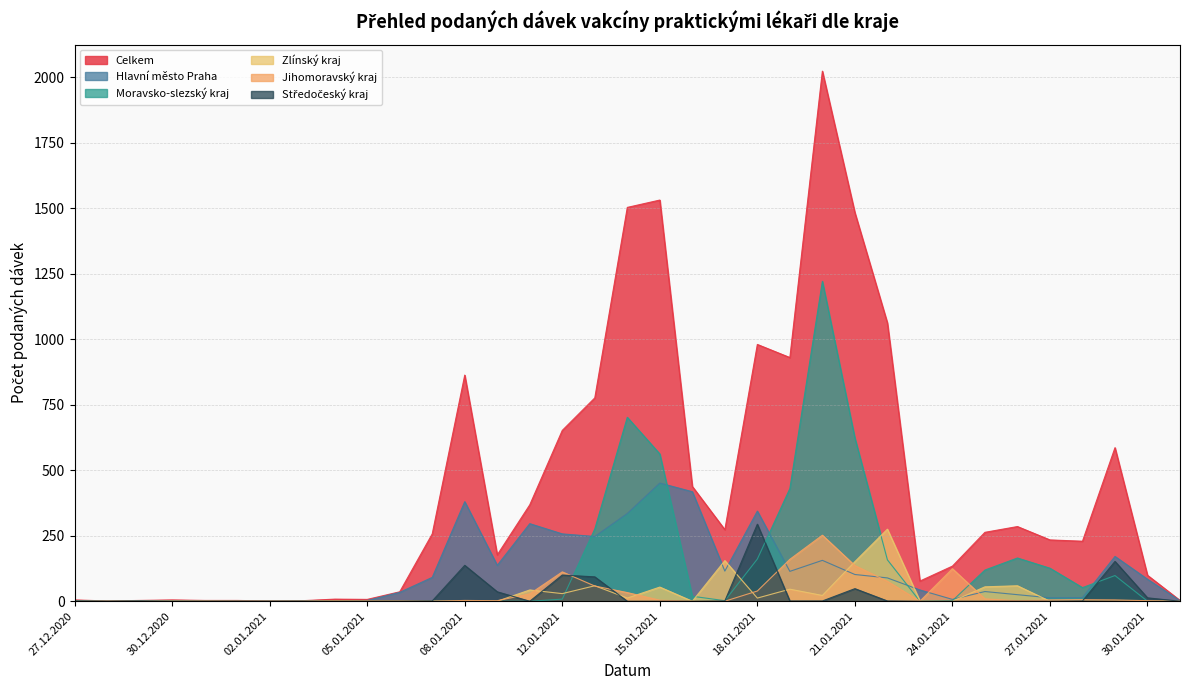

Reading right to left, transcribe all the data shown in this chart.

Celkem: 3	99	586	229	234	285	263	134	77	1062	1483	2023	930	980	273	438	1531	1503	776	652	368	177	863	257	36	7	8	2	1	3	3	5	3	1	5
Hlavní město Praha: 2	84	171	14	13	25	37	7	43	89	102	156	114	344	115	418	451	335	247	257	296	137	380	91	34	3	2	1	0	0	1	1	2	0	2
Moravsko-slezský kraj: 0	0	98	52	126	165	119	2	0	158	623	1221	430	161	2	19	562	702	276	8	0	0	0	0	0	2	0	0	0	0	0	1	0	0	1
Zlínský kraj: 0	0	0	0	0	59	55	0	1	275	151	22	46	12	155	0	54	12	59	29	43	0	0	0	0	0	2	0	0	0	0	1	0	0	0
Jihomoravský kraj: 0	2	5	6	5	2	9	124	0	76	136	252	160	39	0	0	4	33	58	112	28	2	3	0	1	2	2	0	0	0	1	0	0	0	0
Středočeský kraj: 0	13	152	1	0	0	0	0	0	1	48	1	1	294	1	0	0	0	93	100	0	36	137	1	0	0	0	0	0	0	0	0	1	0	1